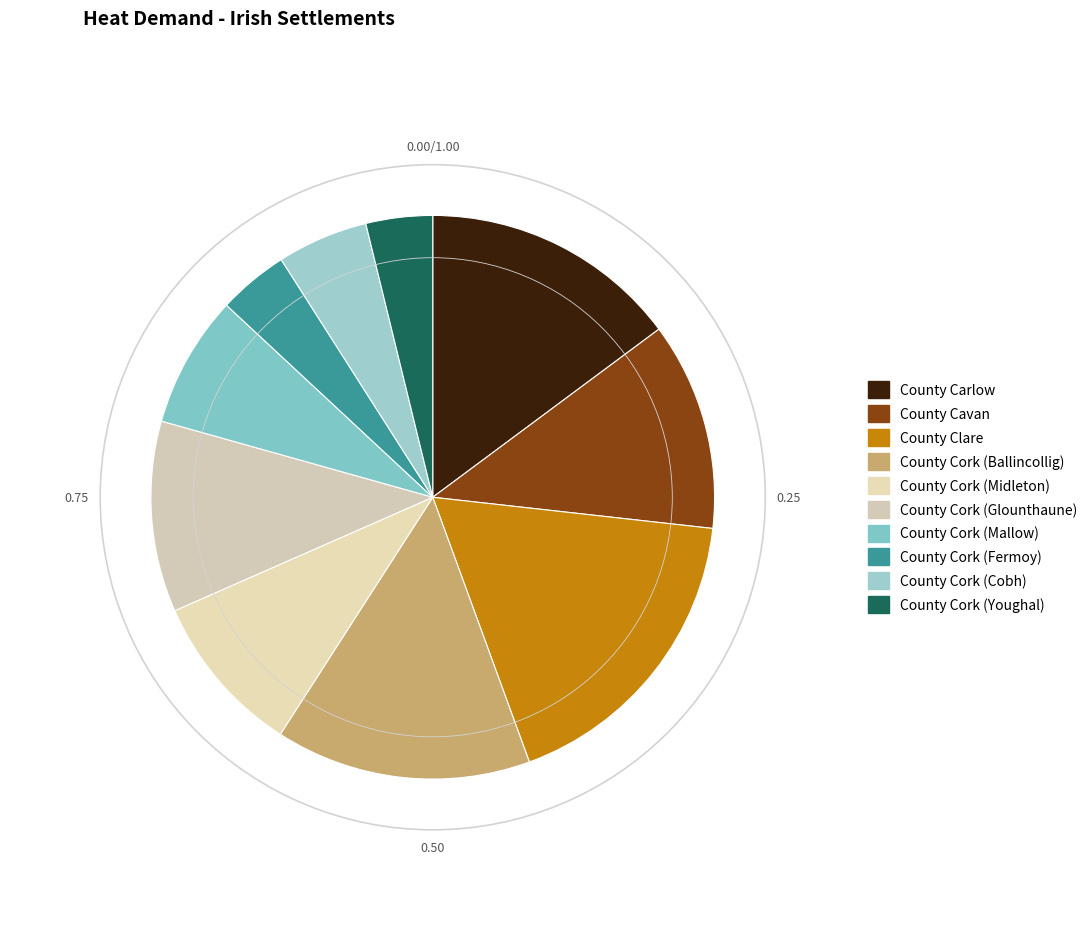

Is there a majority slice in this chart?

No